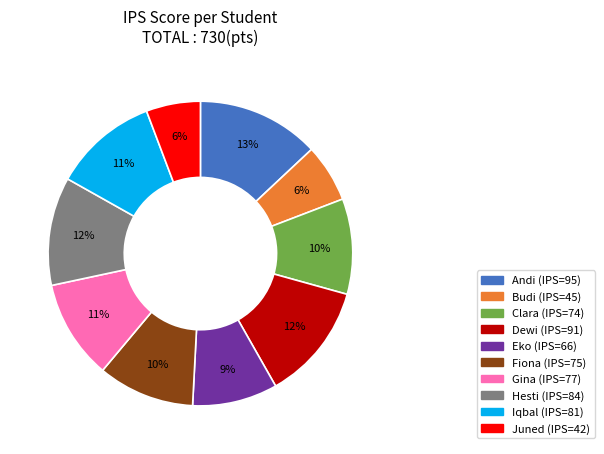

Which category has the biggest portion of the pie?

Andi